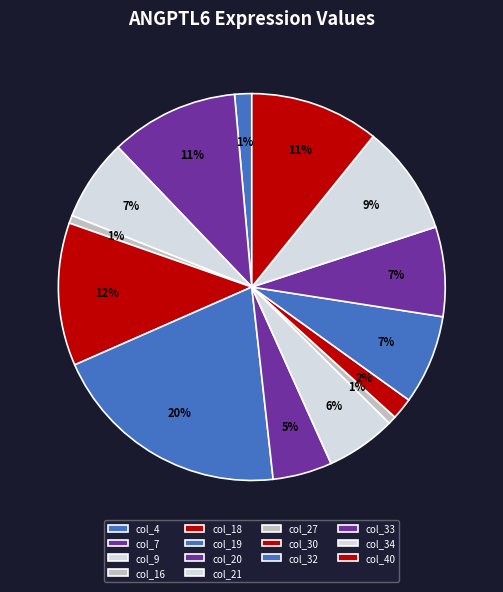

How many segments does this pie chart have?

14